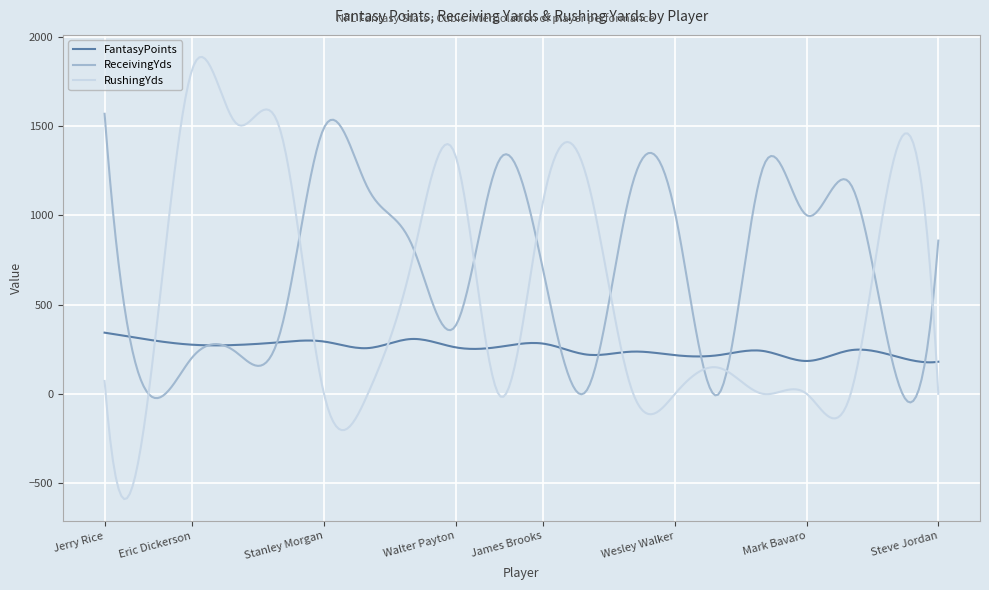

Which series has the largest range (max minus min)?

RushingYds